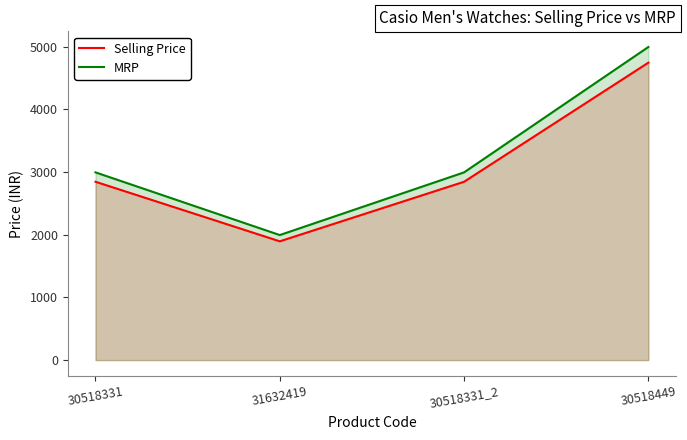

What is the maximum value shown in the chart?

4995